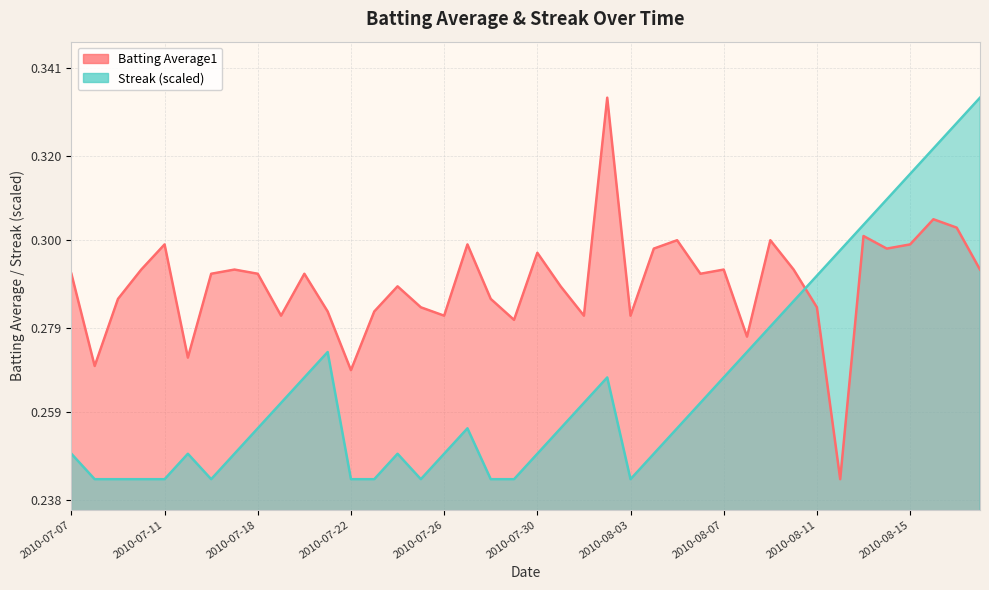

What are all the series names shown in the legend?

Batting Average1, Streak